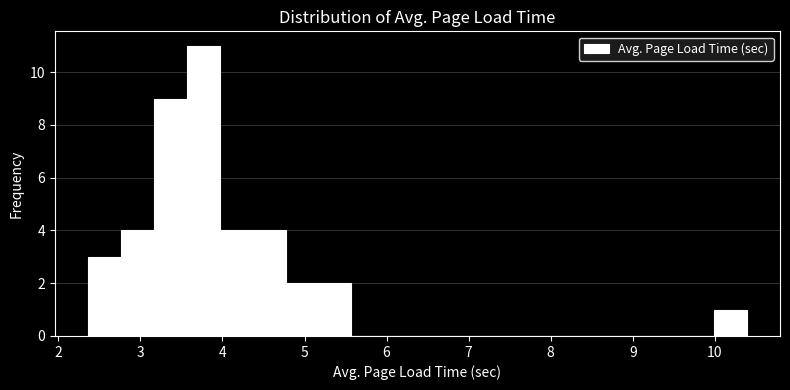

Reading left to right, transcribe this chart: for each bar, give the range it covers on the x-axis and its height. Neither the bar edges nor the heights are printed on the chart, so give them approximately, as read against the axes.

2.4 to 2.8: 3
2.8 to 3.2: 4
3.2 to 3.6: 9
3.6 to 4.0: 11
4.0 to 4.4: 4
4.4 to 4.8: 4
4.8 to 5.2: 2
5.2 to 5.6: 2
5.6 to 6.0: 0
6.0 to 6.4: 0
6.4 to 6.8: 0
6.8 to 7.2: 0
7.2 to 7.6: 0
7.6 to 8.0: 0
8.0 to 8.4: 0
8.4 to 8.8: 0
8.8 to 9.2: 0
9.2 to 9.6: 0
9.6 to 10.0: 0
10.0 to 10.4: 1